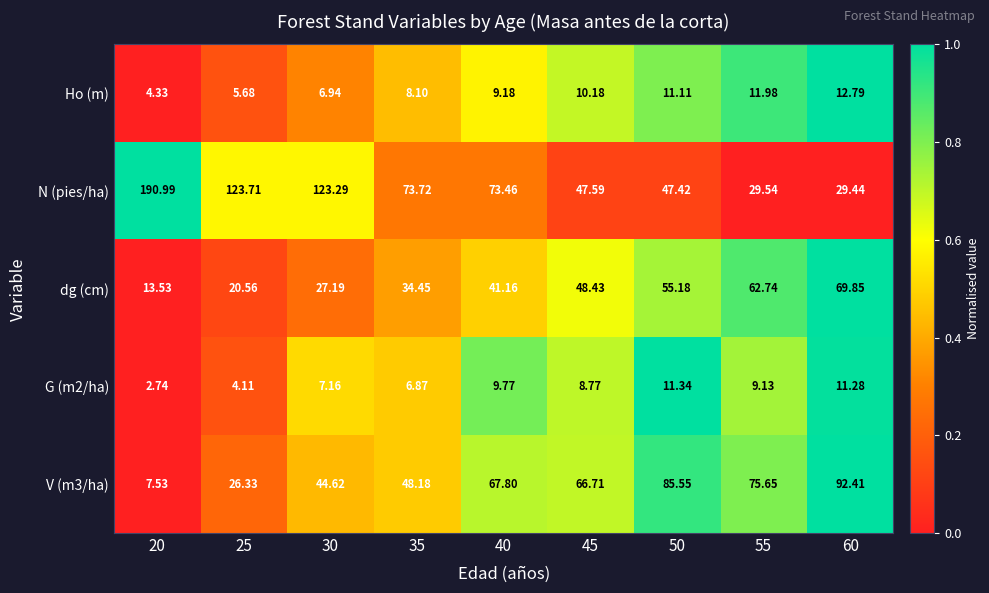

Which series has the widest spread of values?

N (pies/ha)